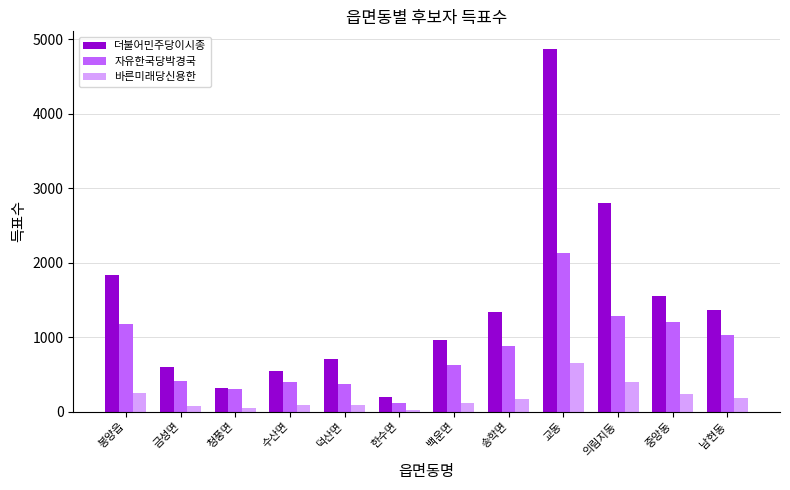

What is the sum of all 자유한국당박경국 values?

9929